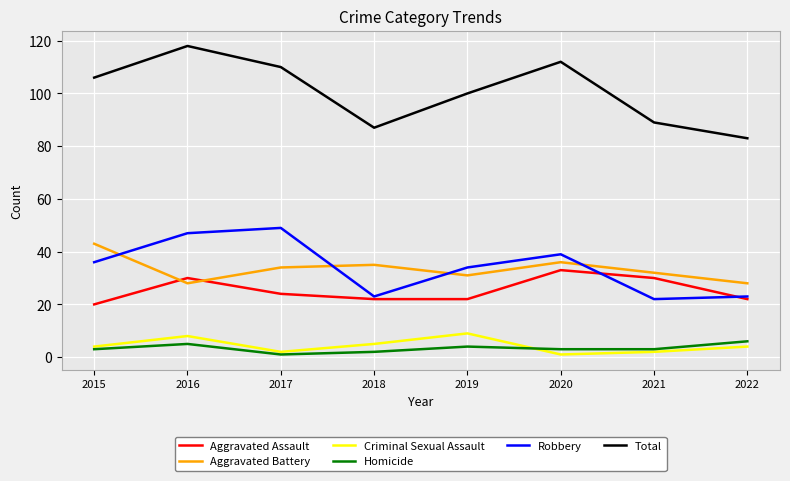

Which series has the largest total across all categories?

Total